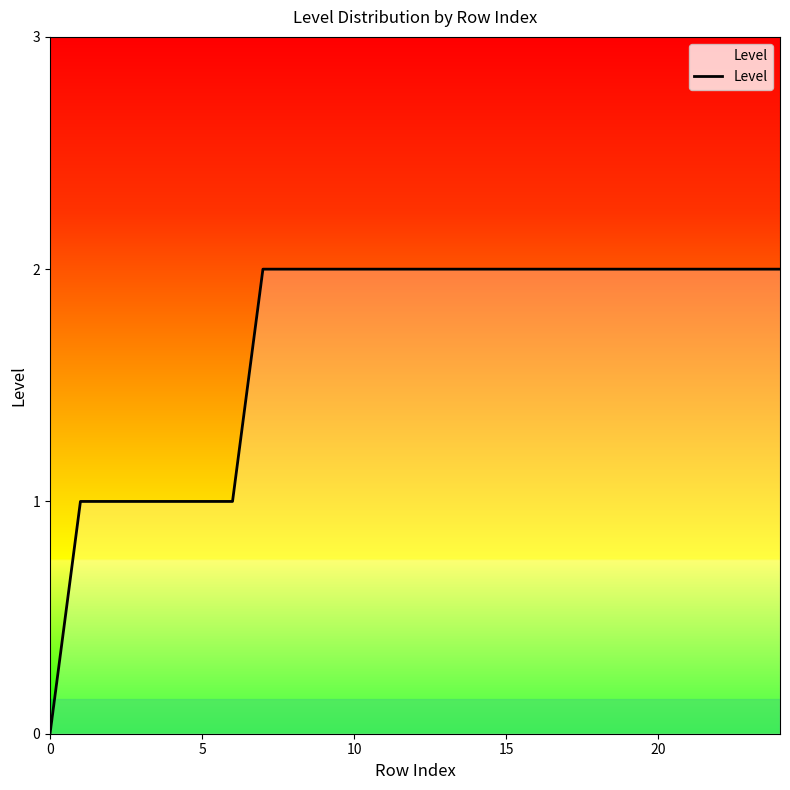

What is the difference between the maximum and second lowest values?

1